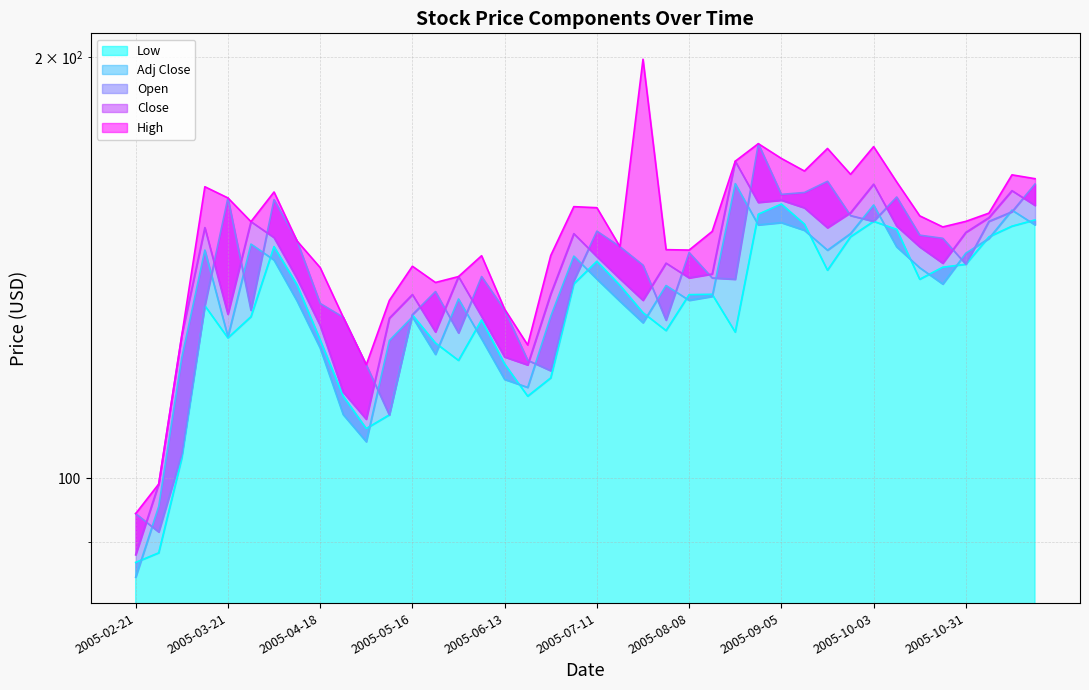

Where is the first local maximum for High?

2005-03-14